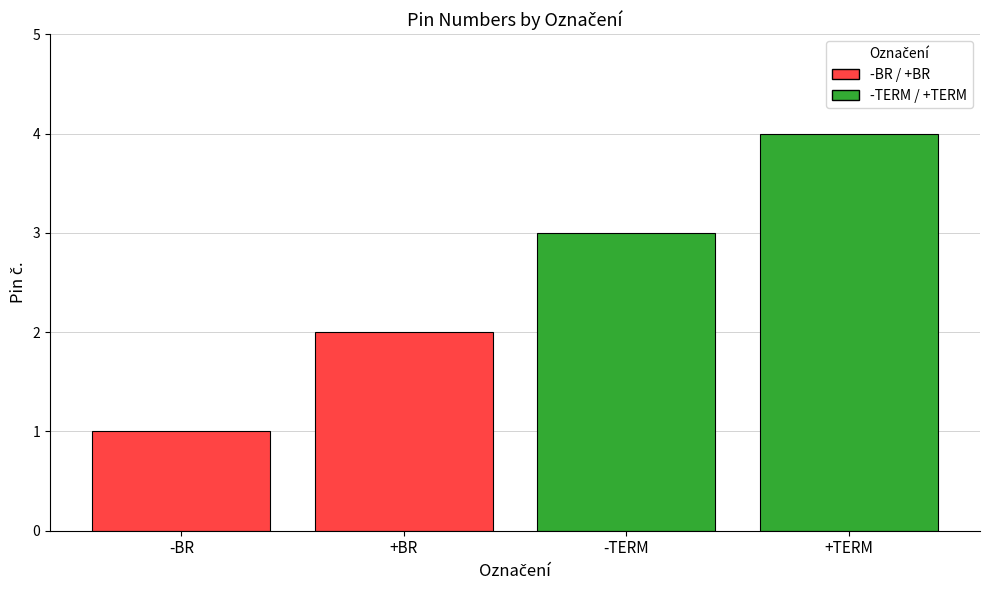

What is the difference between the values at +BR and -BR?

1